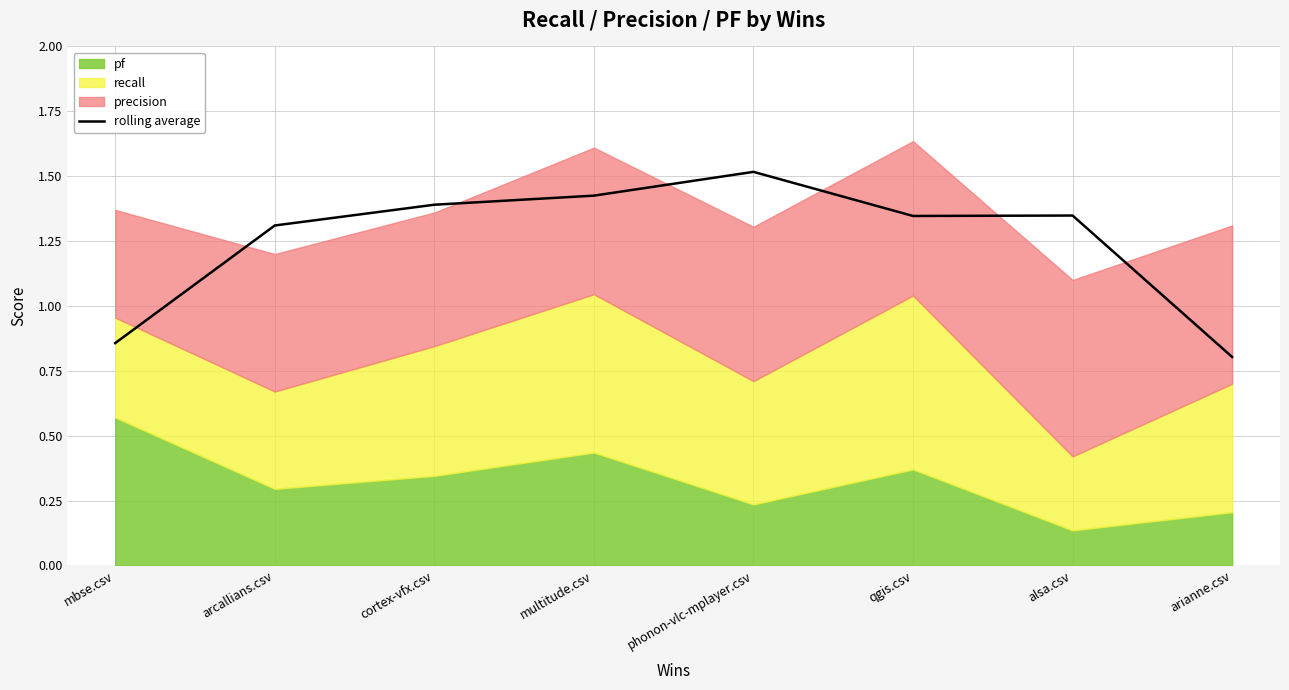

At which category does the data reach its first local peak?

phonon-vlc-mplayer.csv